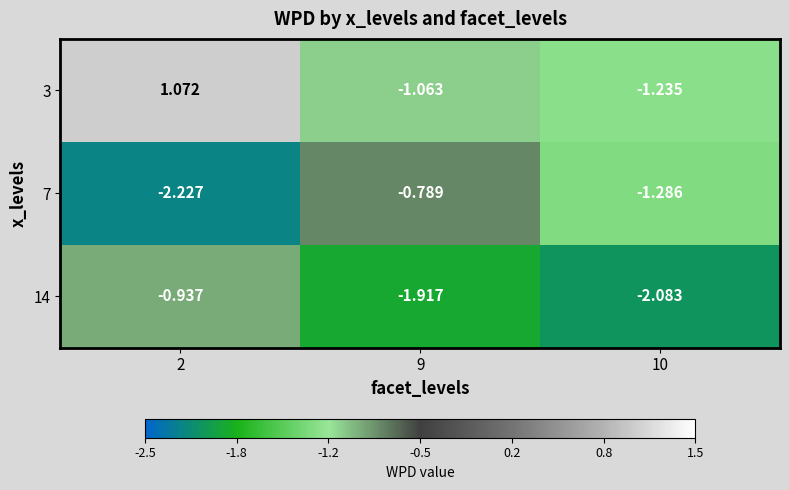

Which category has the lowest value across all series?

2